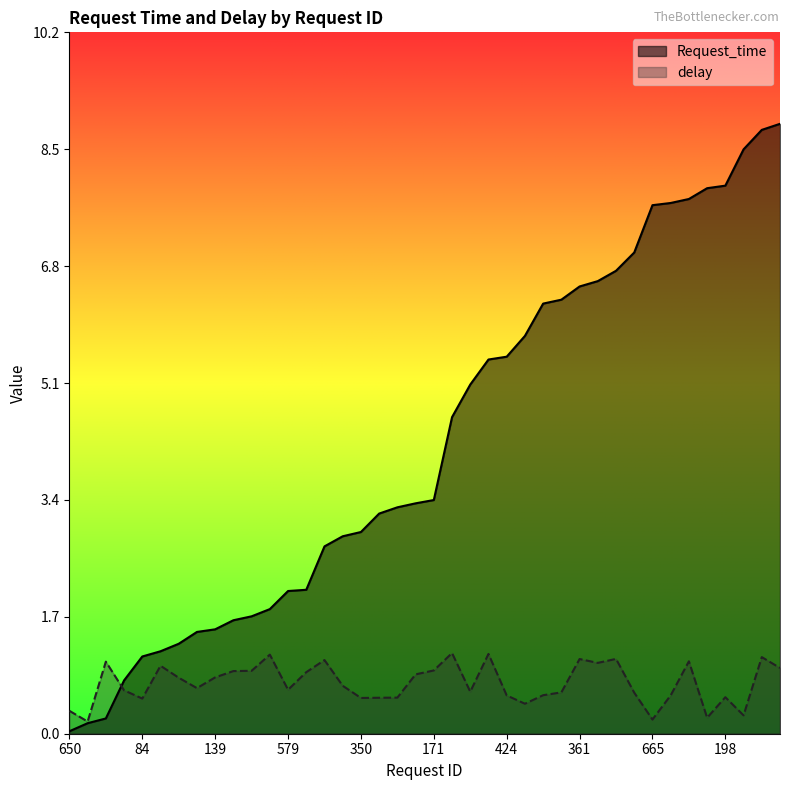

At which category is the sum across all series the highest?

302